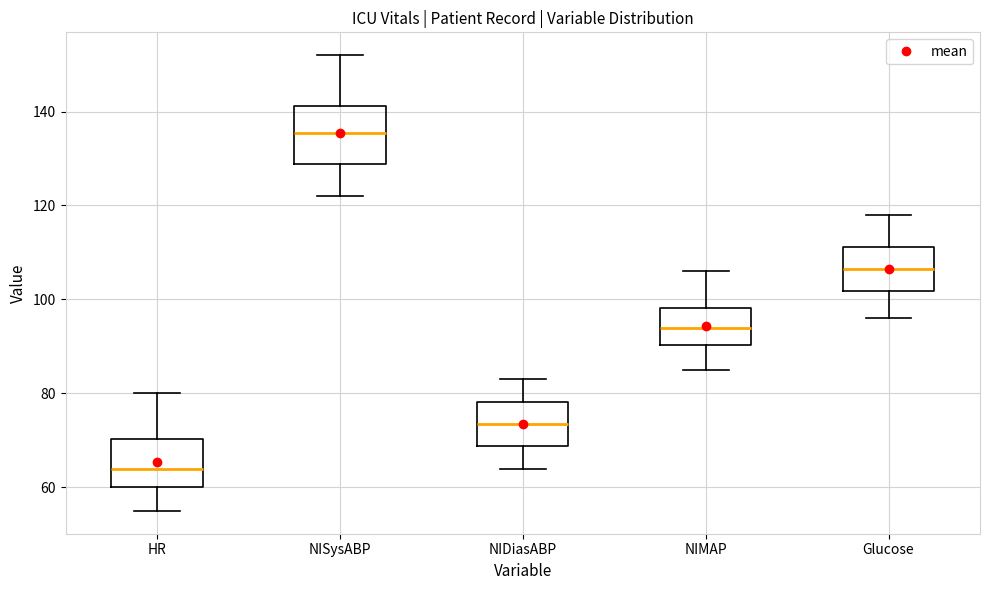

Reading left to right, transcribe this box plot: for each box, give where its median line is, the range the box spans, and where its two whiskers end, as read against the y-axis. The values are not printed on the chart, so give them approximately, as read against the axis.

HR: median 64, box 60 to 70, whiskers 56 to 80
NISysABP: median 136, box 128 to 142, whiskers 122 to 152
NIDiasABP: median 74, box 68 to 78, whiskers 64 to 84
NIMAP: median 94, box 90 to 98, whiskers 86 to 106
Glucose: median 106, box 102 to 112, whiskers 96 to 118